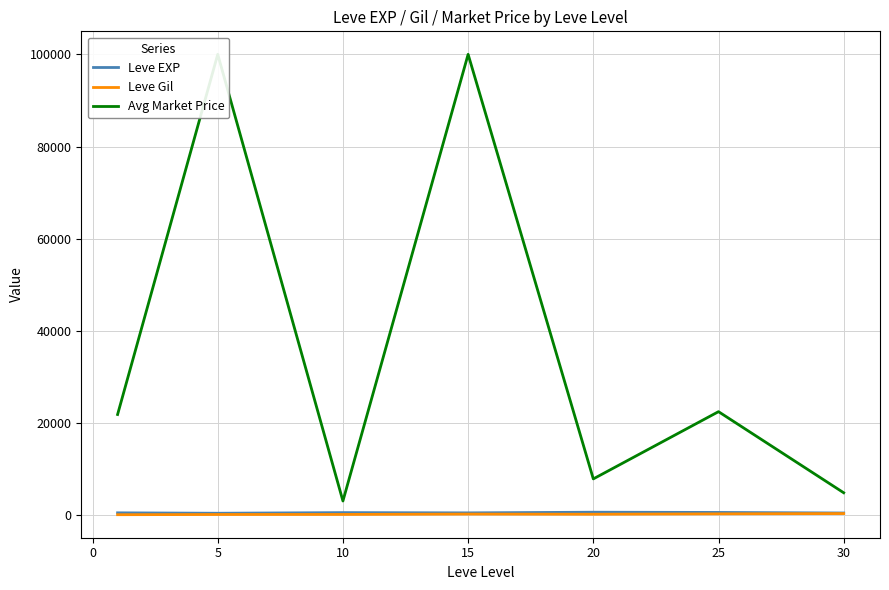

What is the difference between the maximum and second lowest values in the Leve EXP series?

173.3